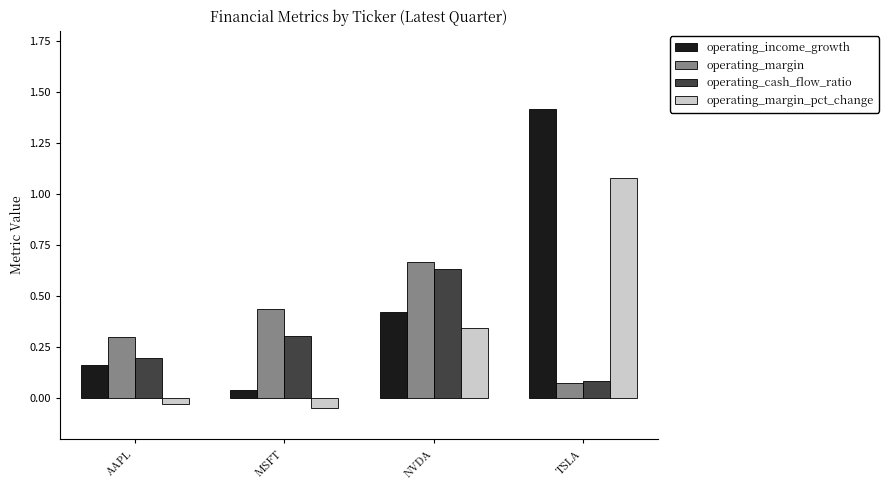

Which category has the highest value in the operating_cash_flow_ratio series?

NVDA